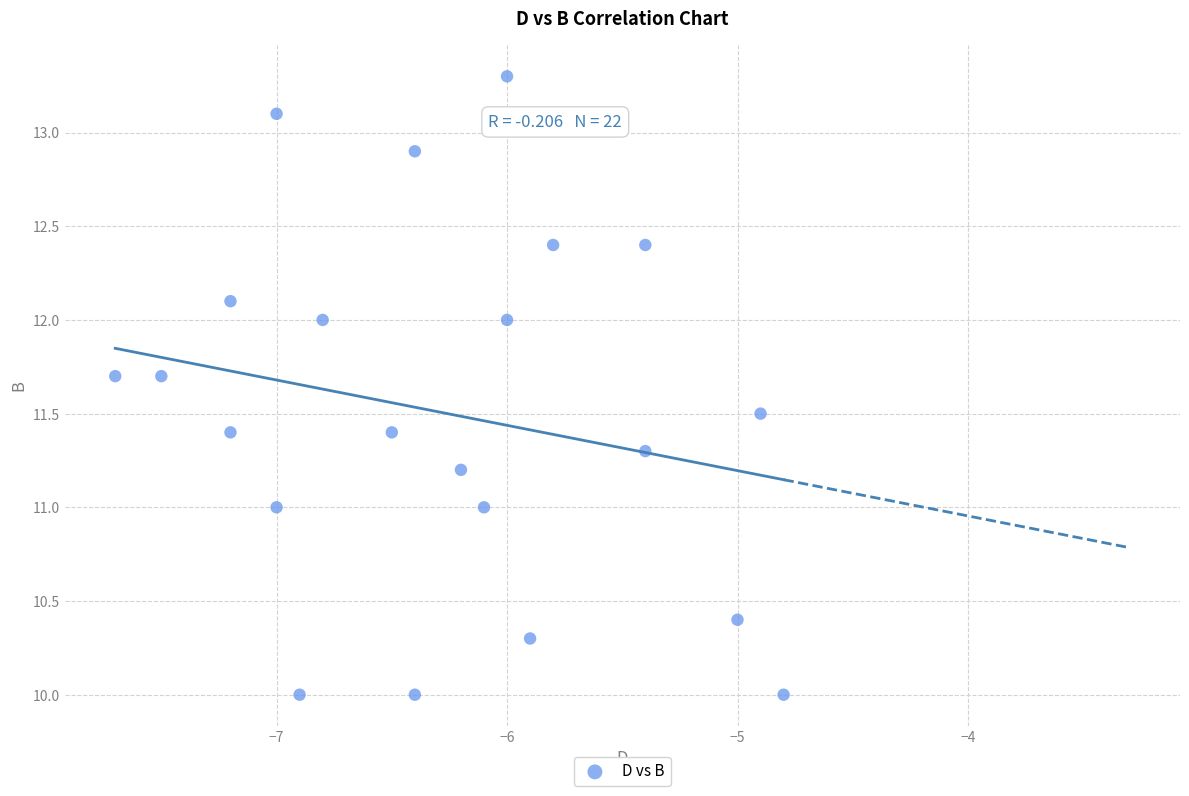

What is the range of X values (max minus min)?

2.9